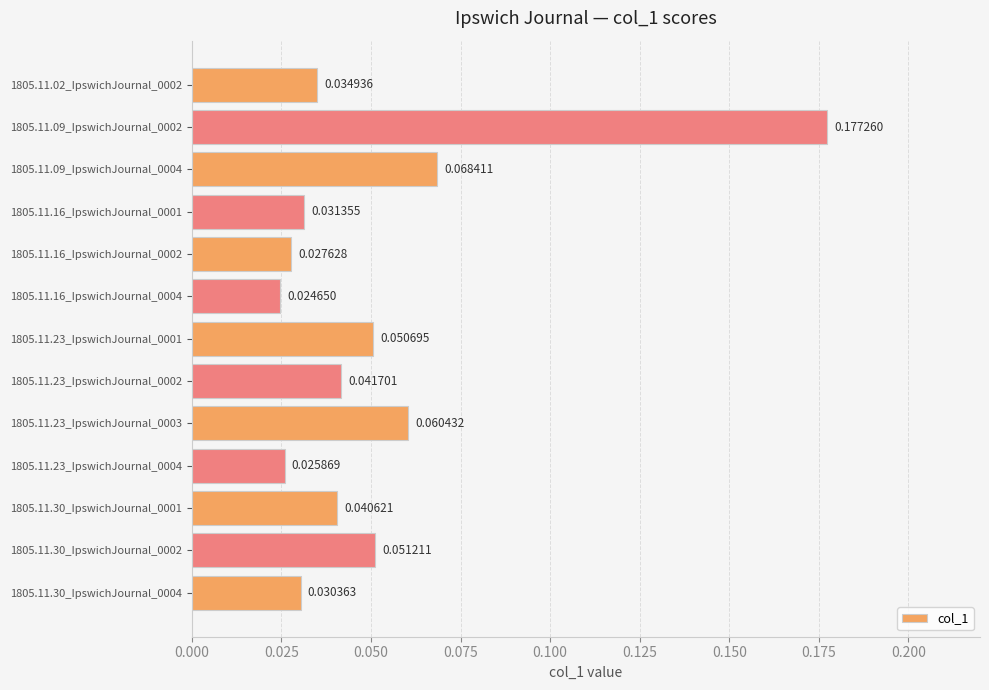

Which label corresponds to the smallest value in the chart?

1805.11.16_IpswichJournal_0004